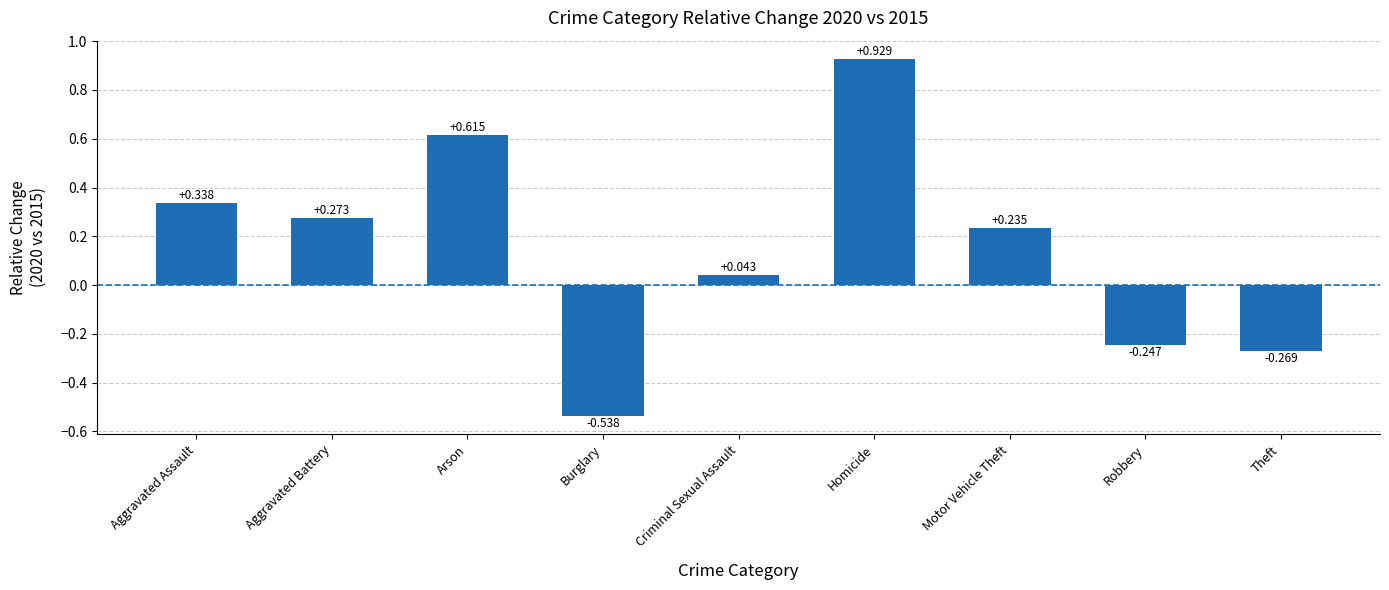

Which label corresponds to the largest value in the chart?

Homicide